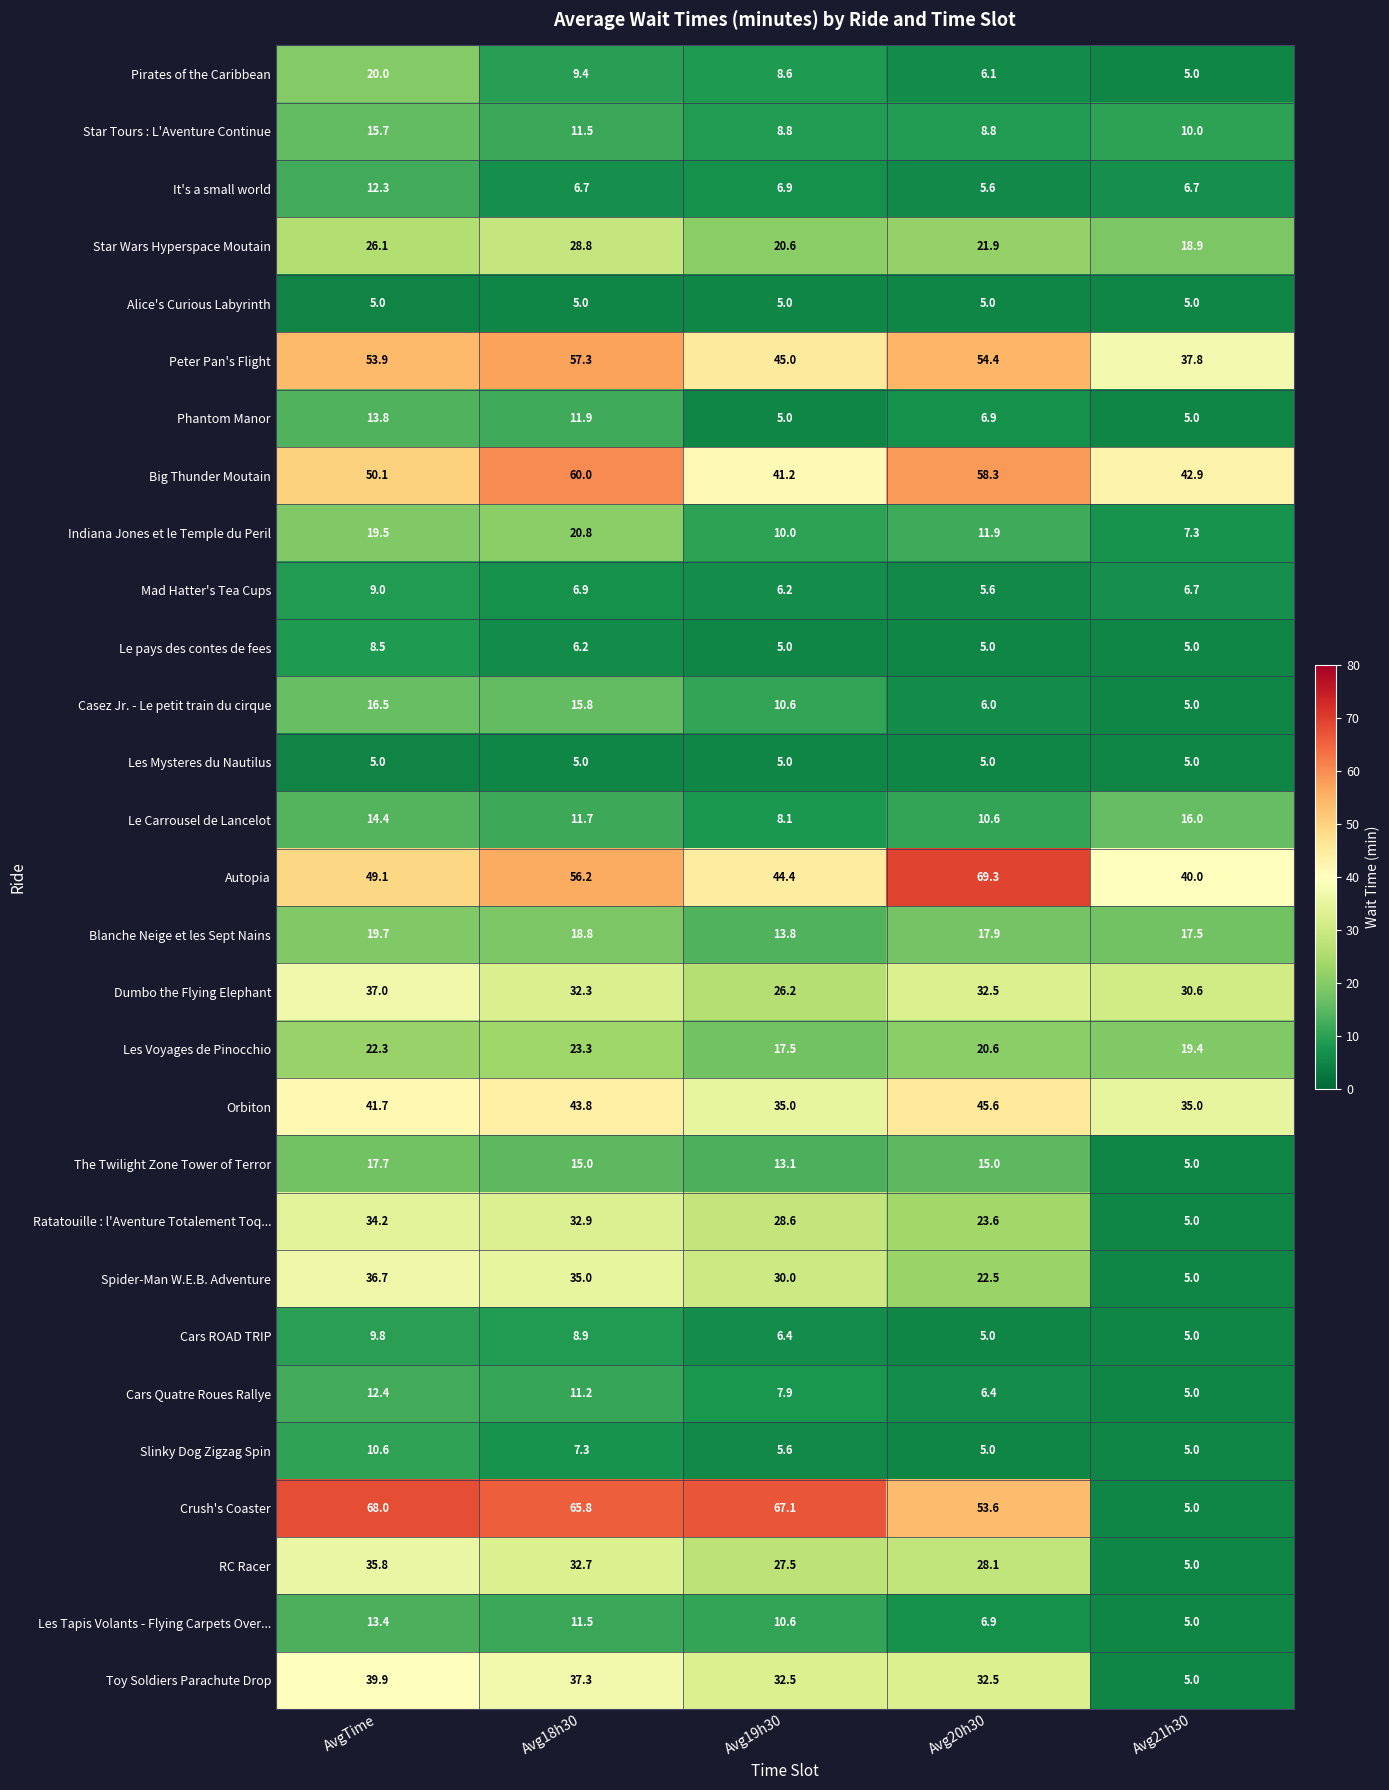

At which category is the sum across all series the highest?

AvgTime